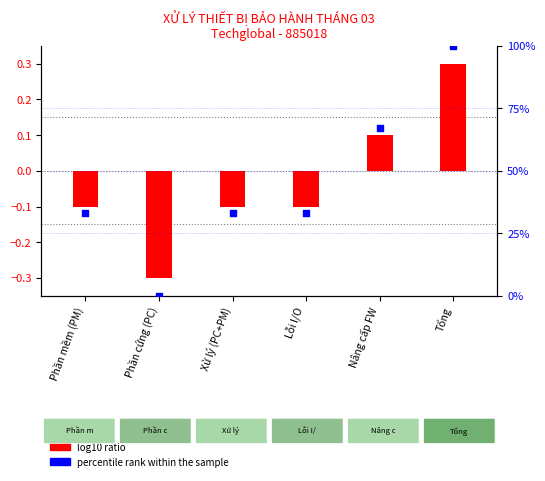

At how many categories does at least one series exceed 29?

5